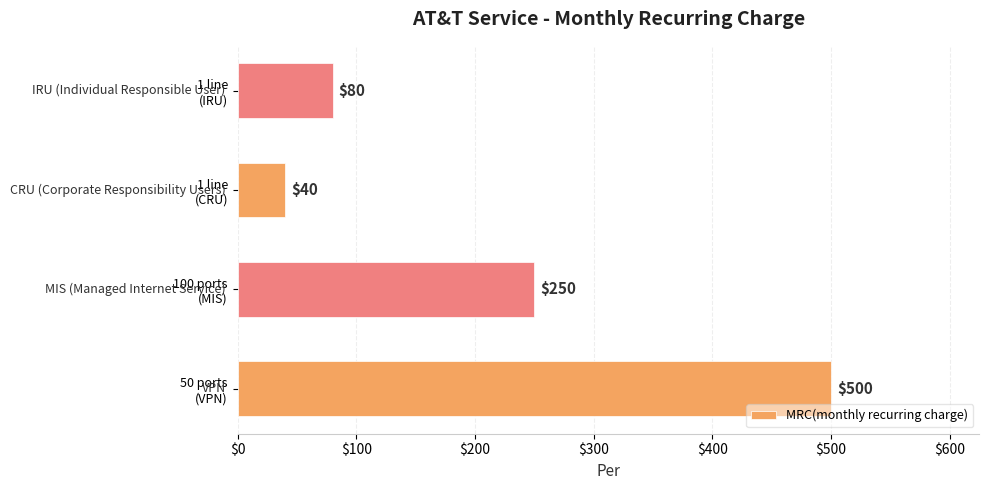

How many series are shown in this chart?

1